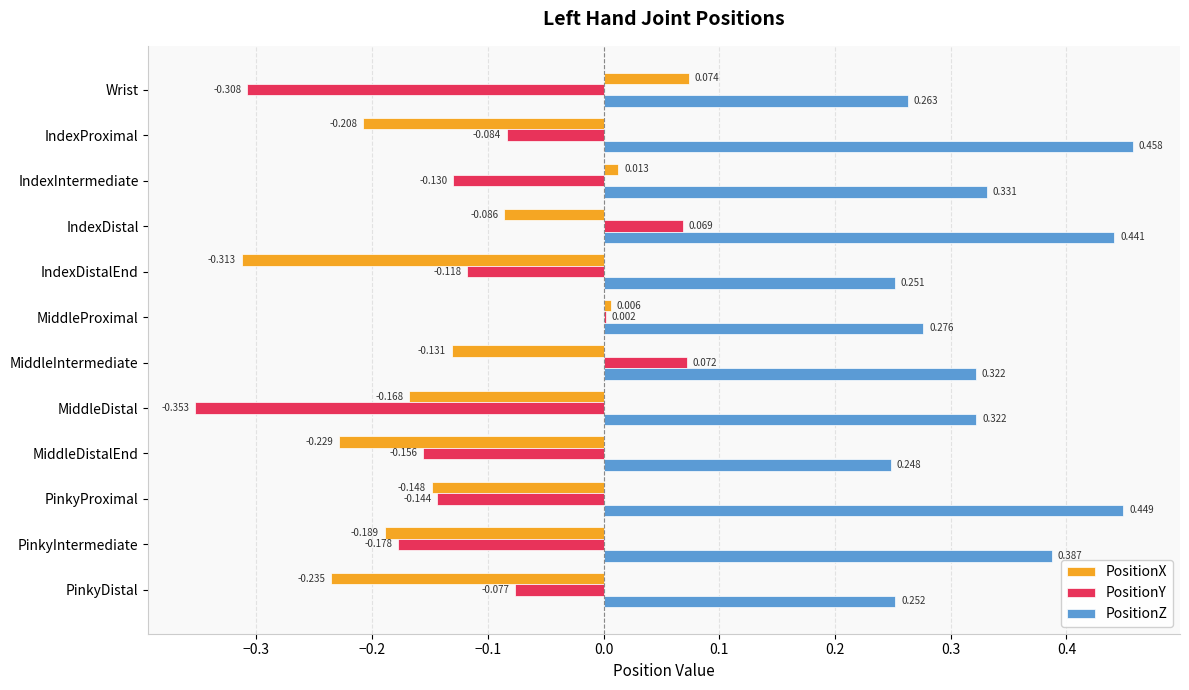

At which category does the chart reach its peak across all series?

IndexProximal